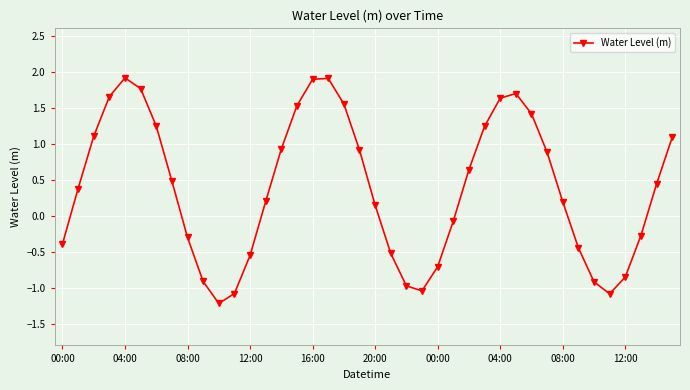

What is the value of the 20th point from the left?

0.9